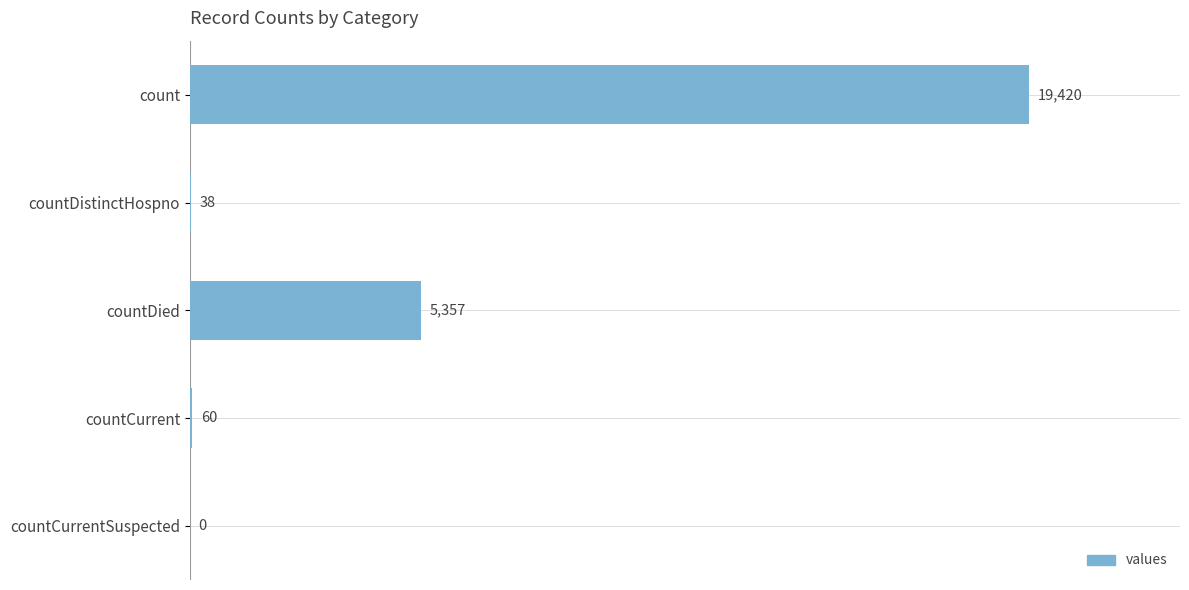

What is the sum of all values?

24875